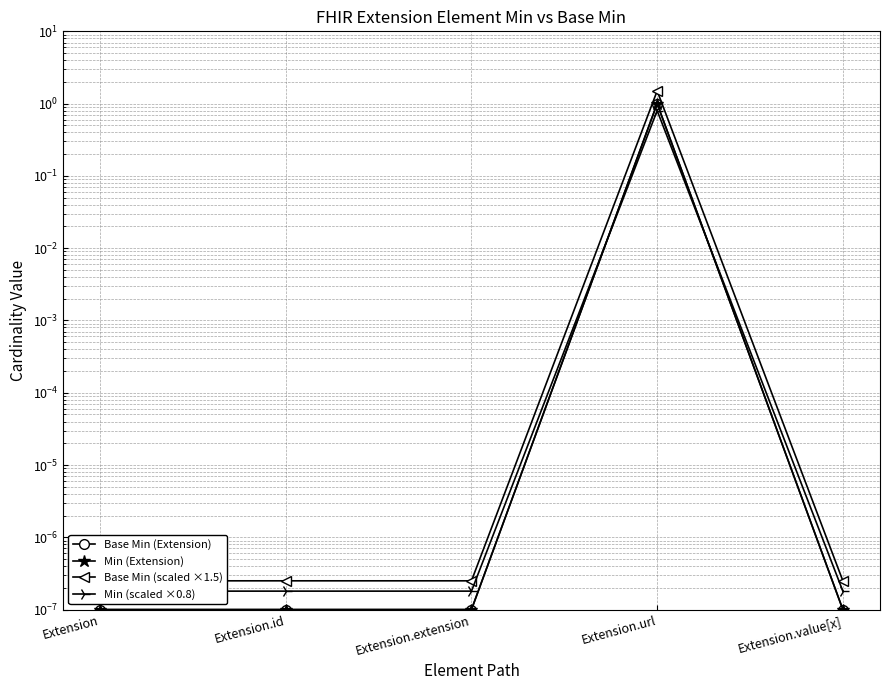

Is this an area chart (filled region under the line)?

No